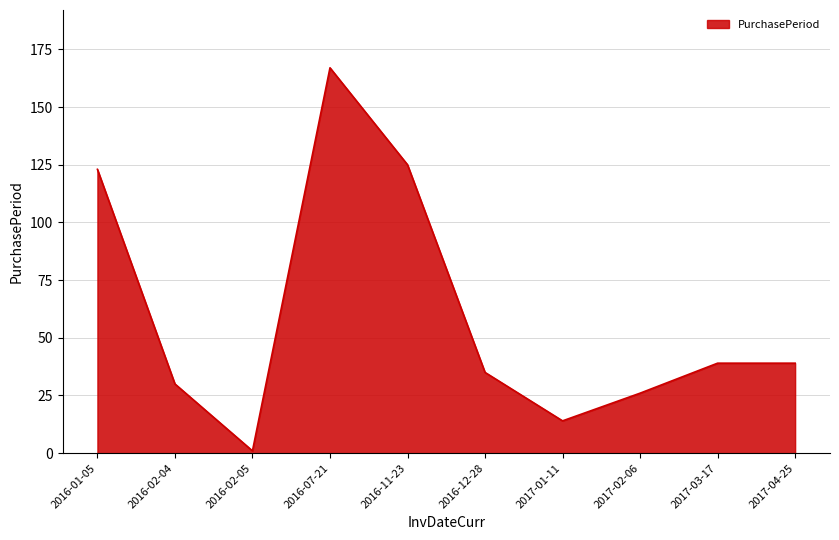

What position from the right is 2016-01-05?

10